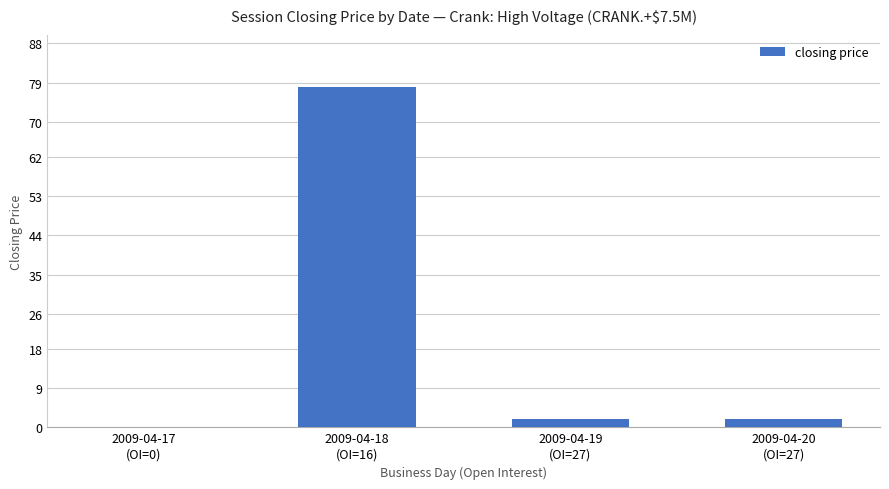

How many series are shown in this chart?

1